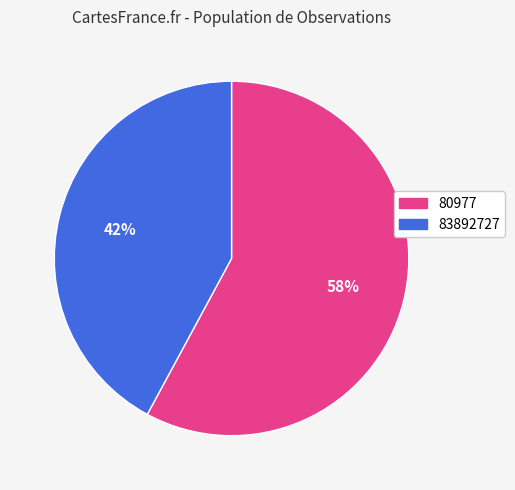

Does 80977 represent more than half of the total?

Yes